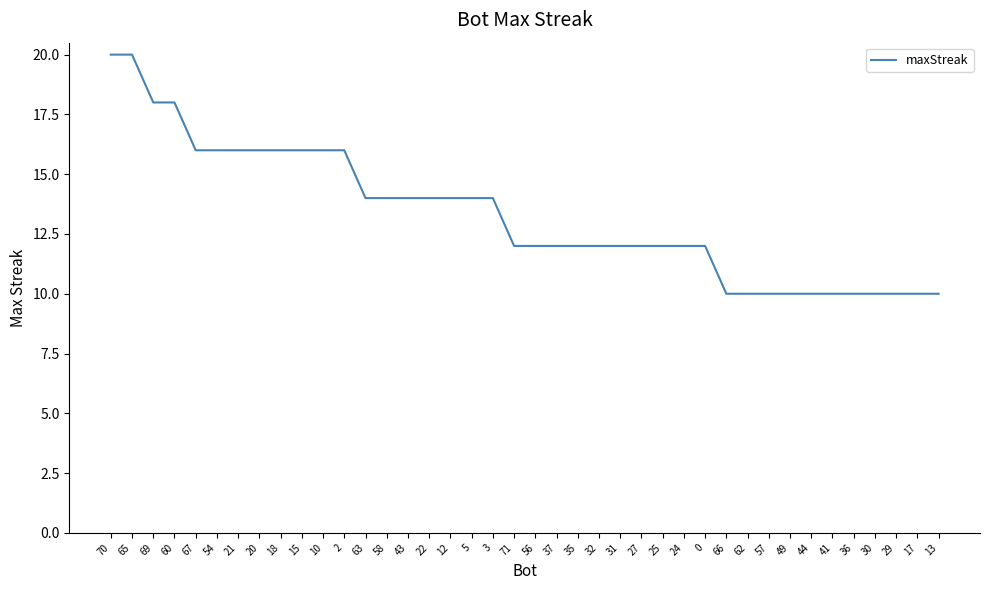

What is the minimum value shown in the chart?

10